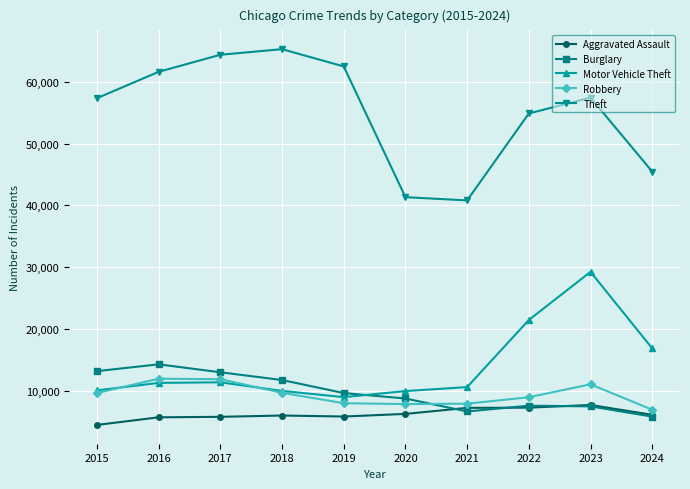

At how many categories does at least one series exceed 31770?

10